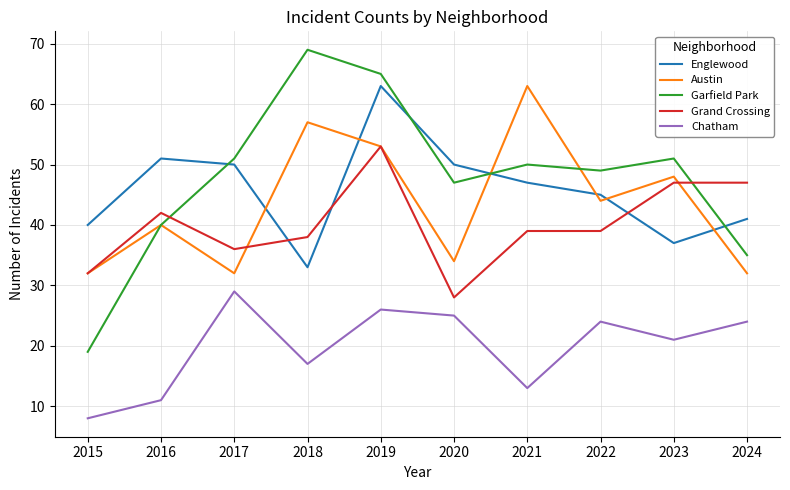

What is the difference between the highest and lowest values at 2016?

40